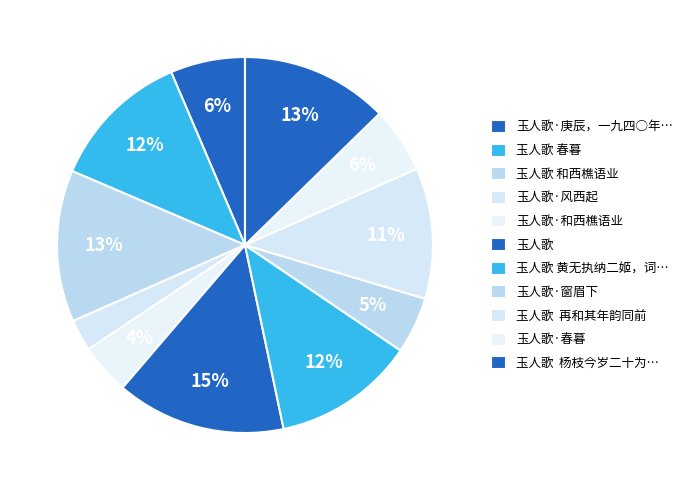

Is there a majority slice in this chart?

No